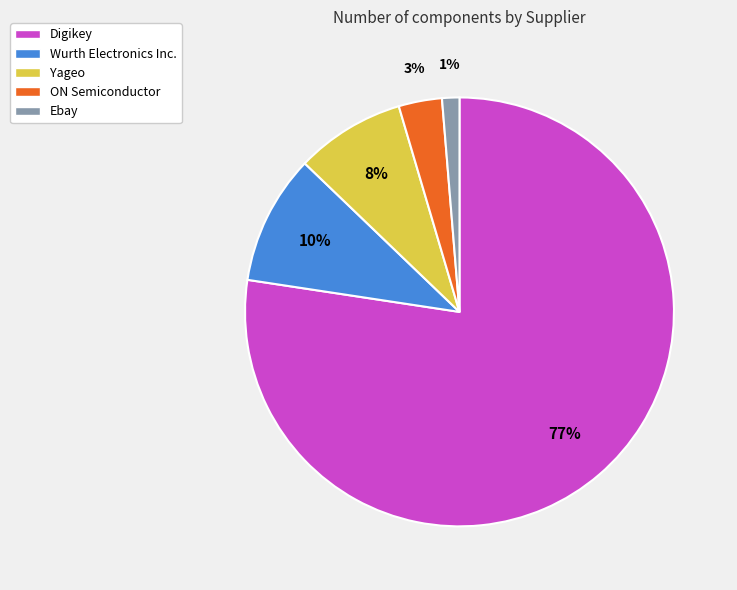

The Yageo slice represents 8% of the pie. True or false?

True